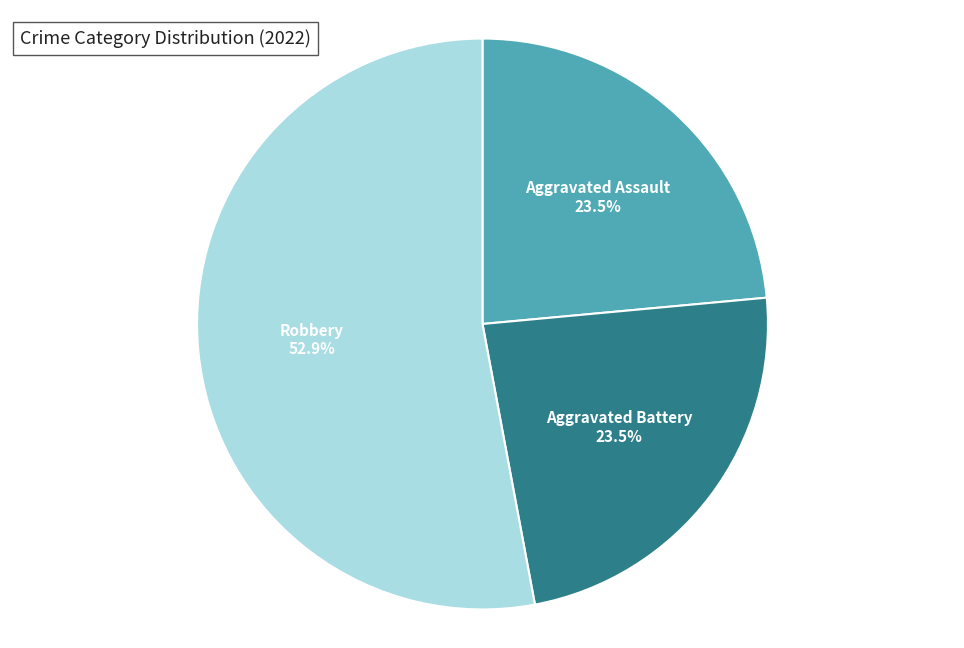

Which slice is the largest?

Robbery